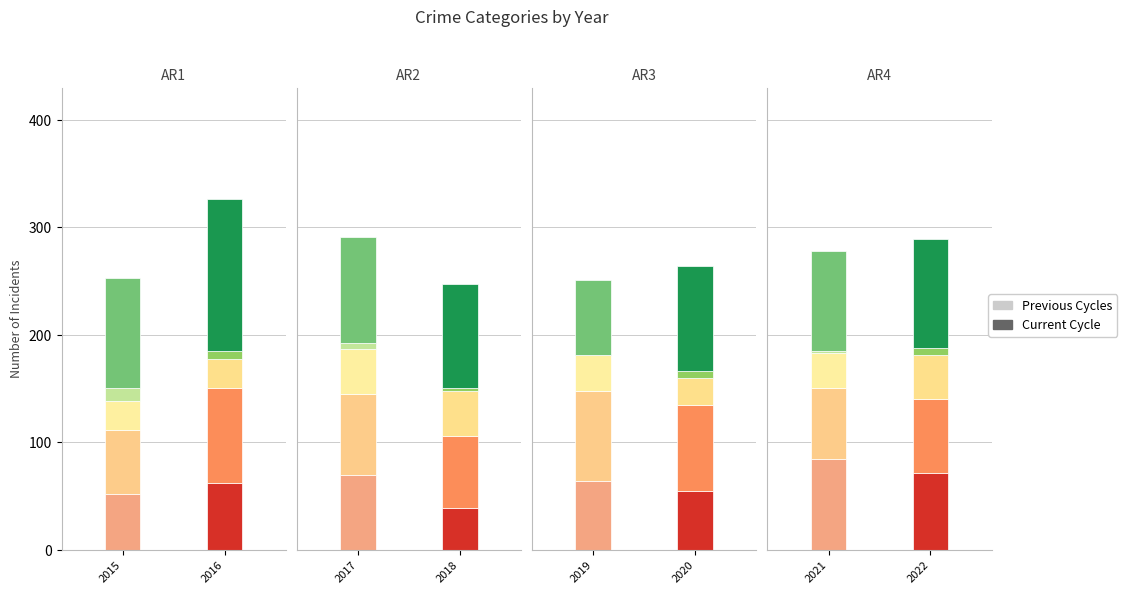

Which has a higher value, 2022 or 2018?

2022